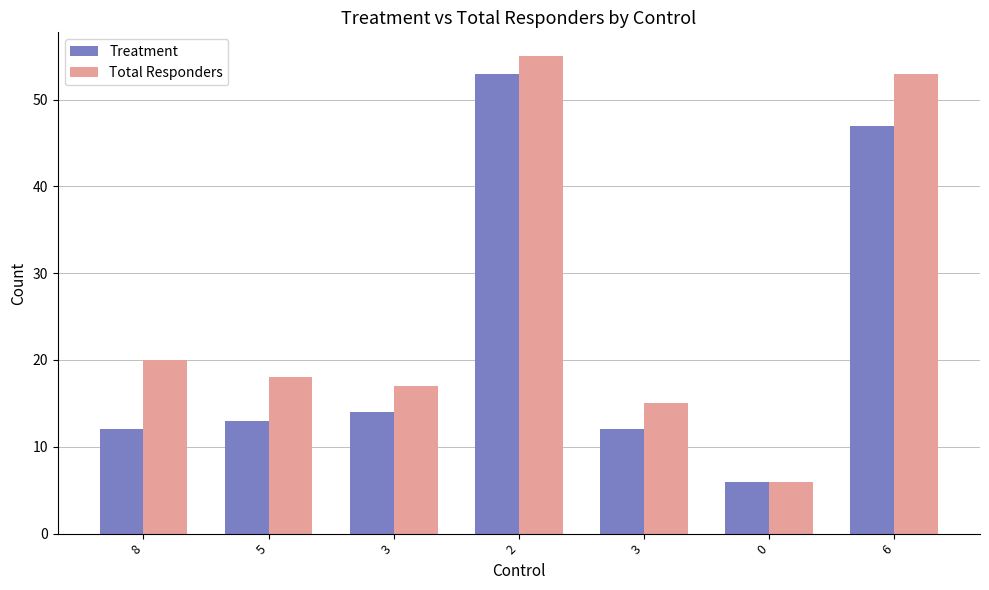

How many bars are there in total?

14